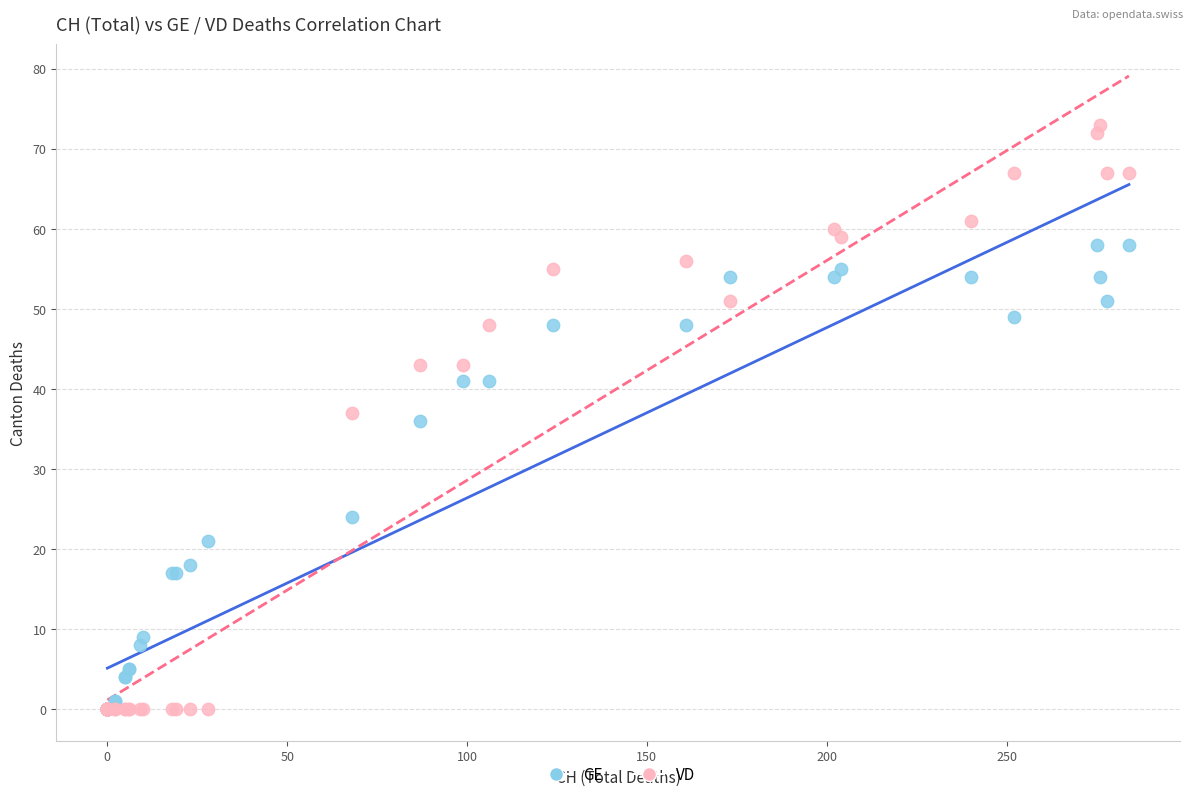

In the GE series, what Y value is closest to 29?

24